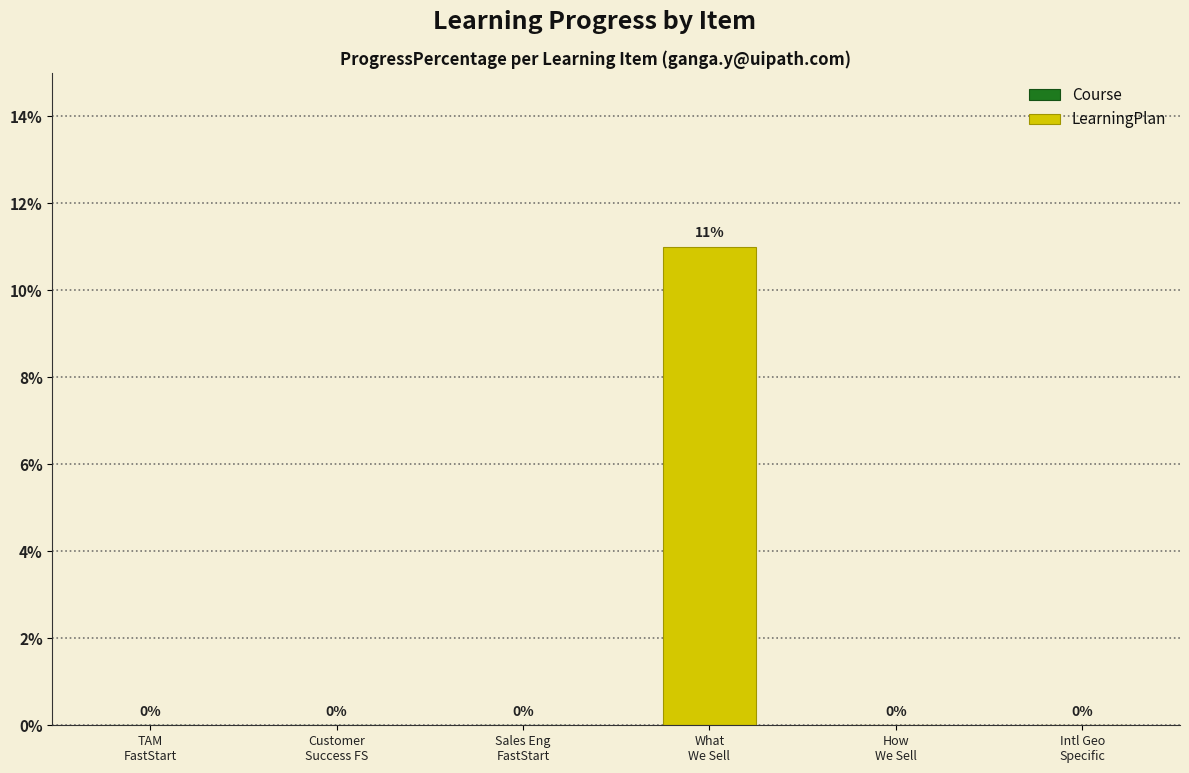

What is the change in value from Fast Start: What We Sell (30003420) to Fast Start: International Geo-Specific (30003418)?

-11